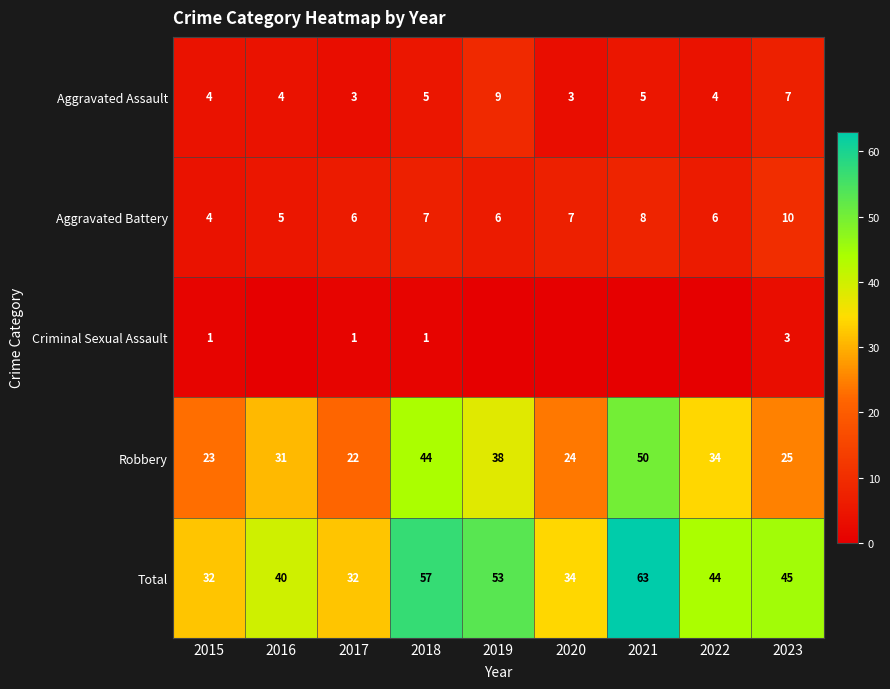

Which category has the highest value in the Aggravated Battery series?

2023